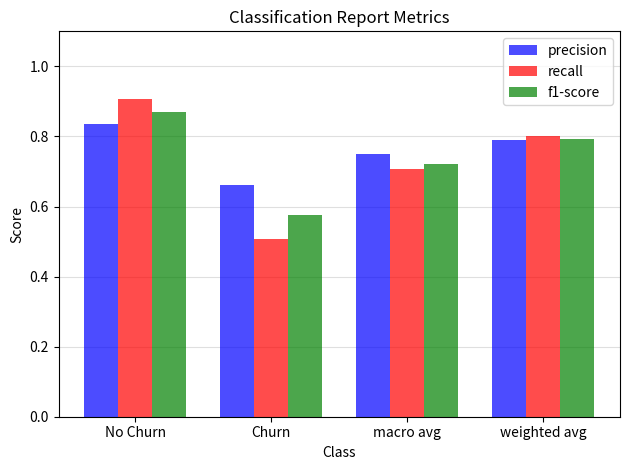

Rank the categories by recall value from highest to lowest.

No Churn, weighted avg, macro avg, Churn